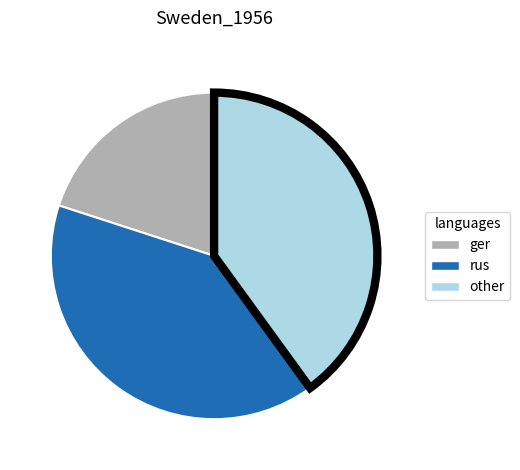

Approximately how many times larger is the value at other compared to rus?

1.0